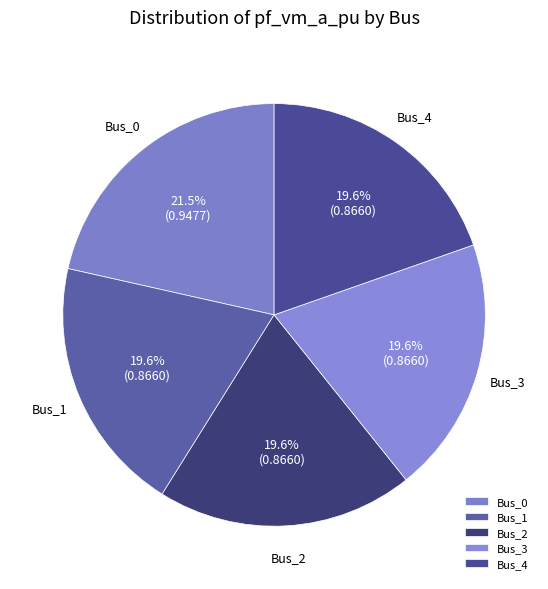

Does Bus_4 account for over 50% of the chart?

No